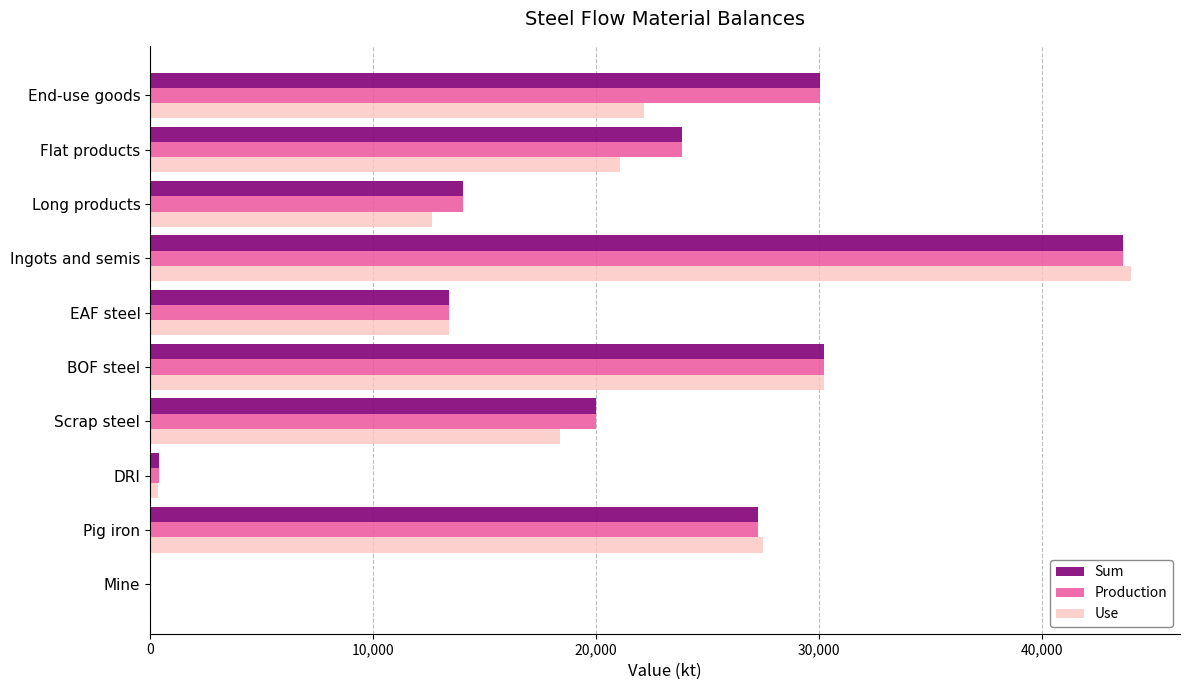

At which category is the sum across all series the highest?

Ingots and semis